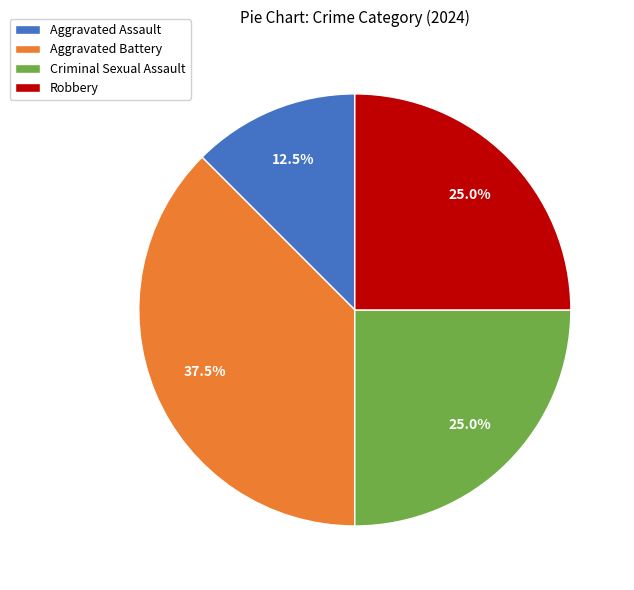

What percentage is the Criminal Sexual Assault slice, to the nearest percent?

25%